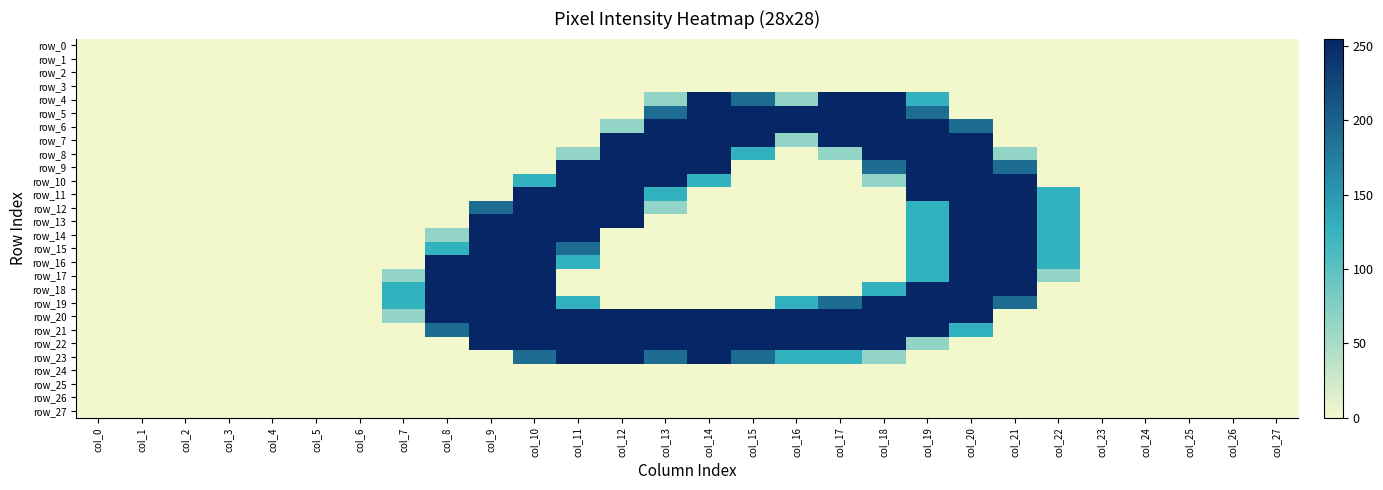

Which label corresponds to the smallest value in the chart?

col_0